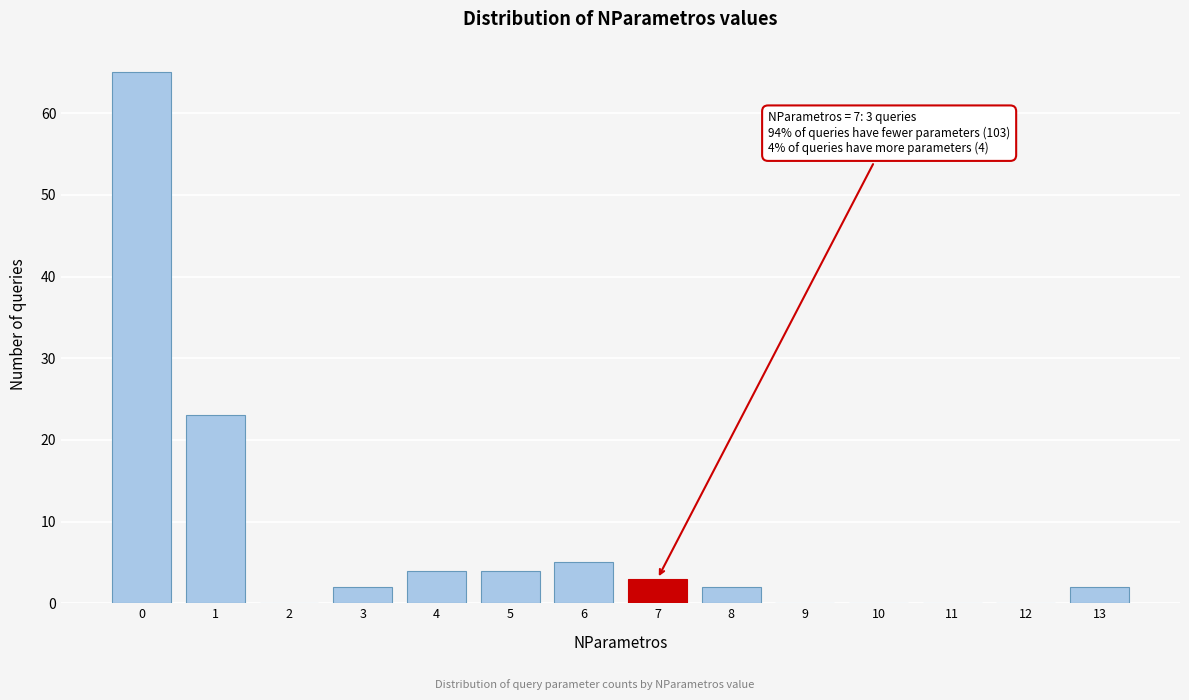

Reading left to right, extract all data points from this chart.

0=65	1=23	2=0	3=2	4=4	5=4	6=5	7=3	8=2	9=0	10=0	11=0	12=0	13=2